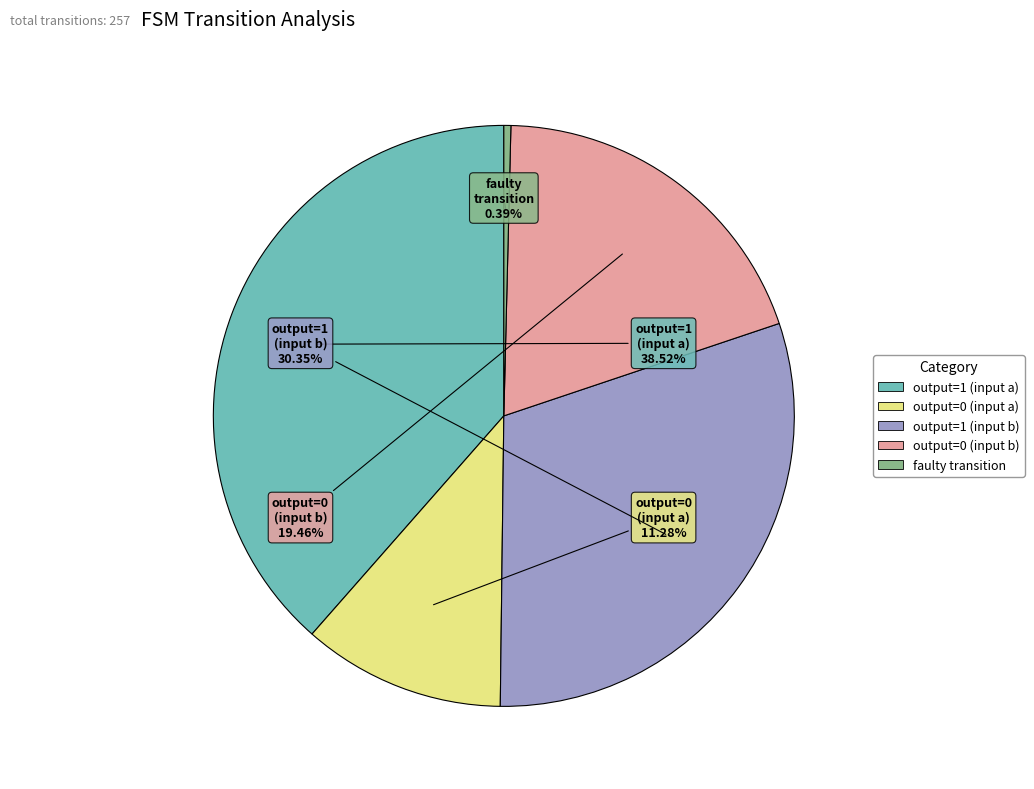

Is there a majority slice in this chart?

No